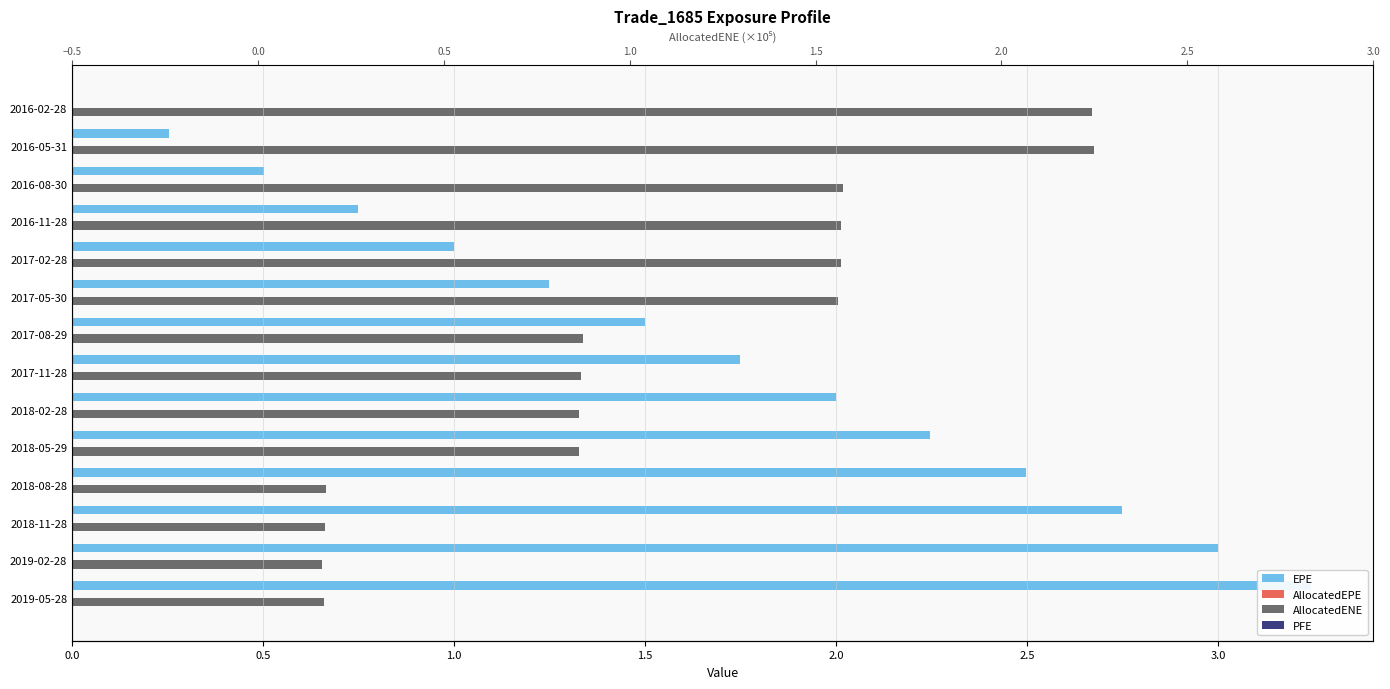

What is the average value of the AllocatedEPE series?

0.2